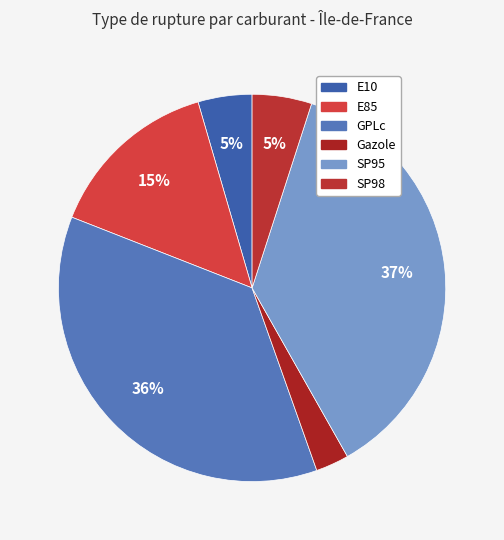

What is the change in value from E10 to Gazole?

-1.9